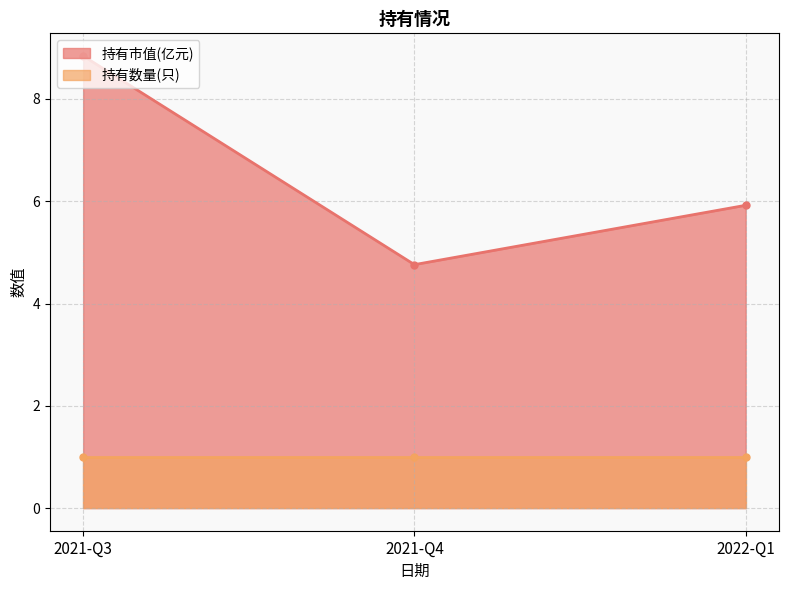

The value of 持有市值(亿元) at 2021-Q4 is 4.8. True or false?

True